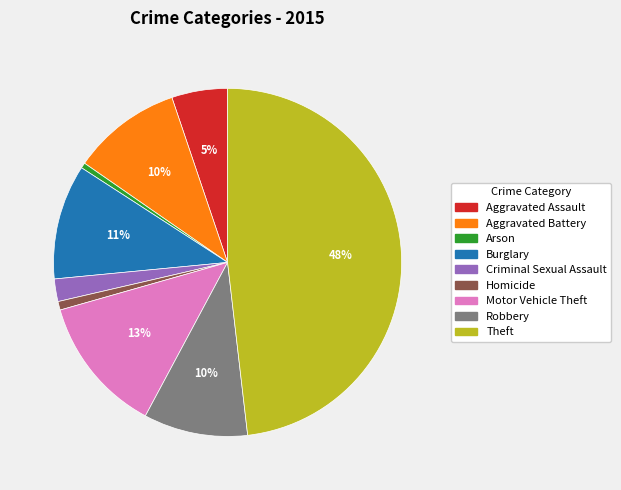

Does any single category account for the majority?

No